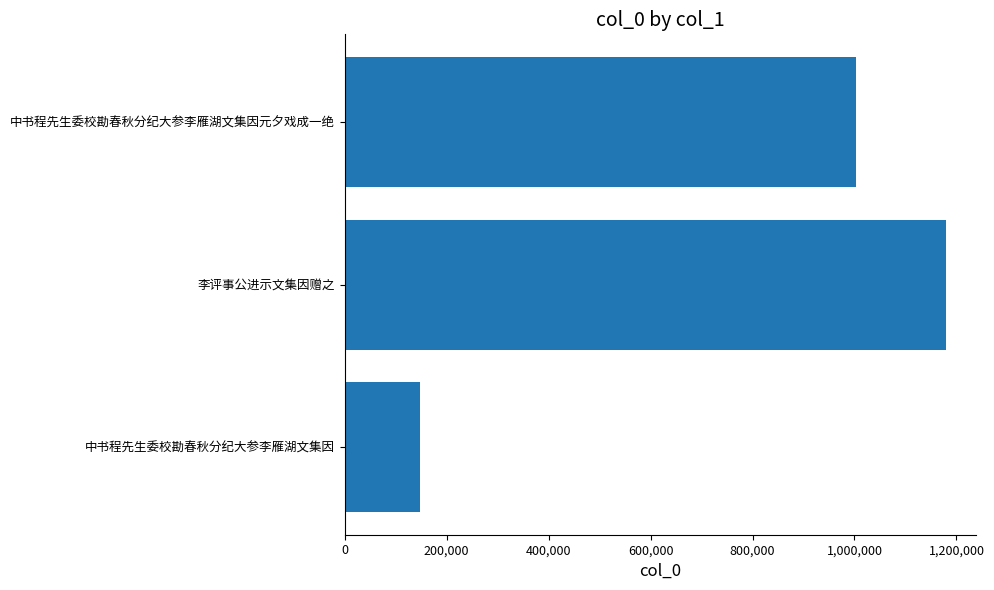

What is the value of the 2nd bar from the left?

1179192